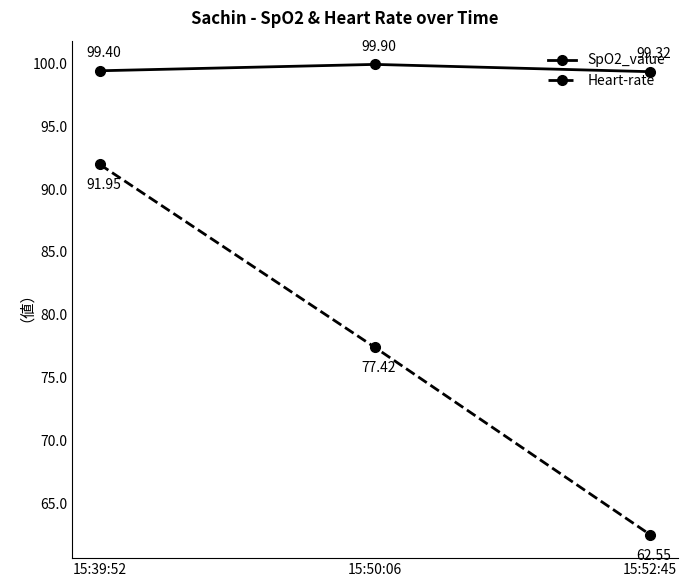

What is the label of the 2nd point from the left?

15:50:06